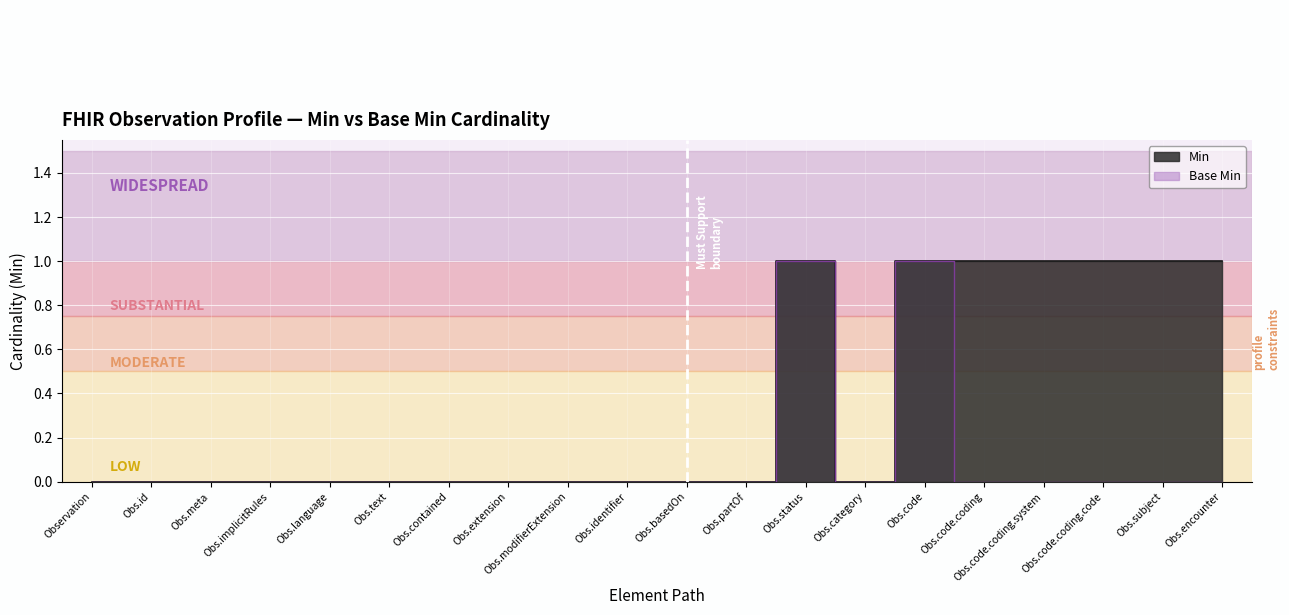

At which label is Base Min closest to 0?

Observation